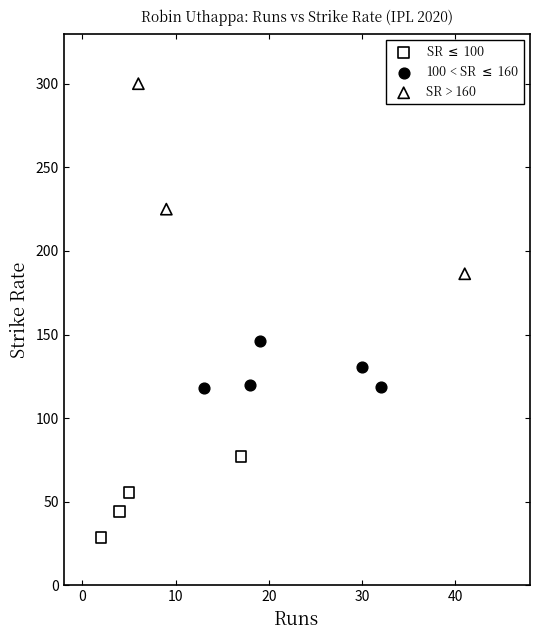

Which series contains the highest Y value?

SR > 160